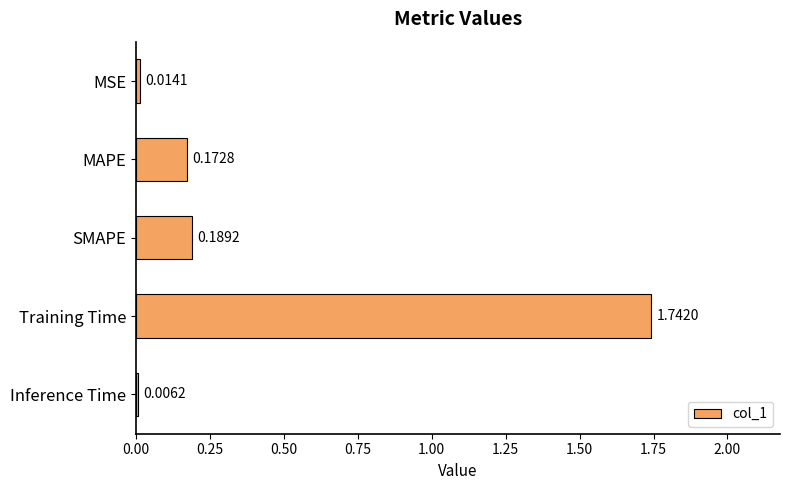

What is the sum of all values?

2.1